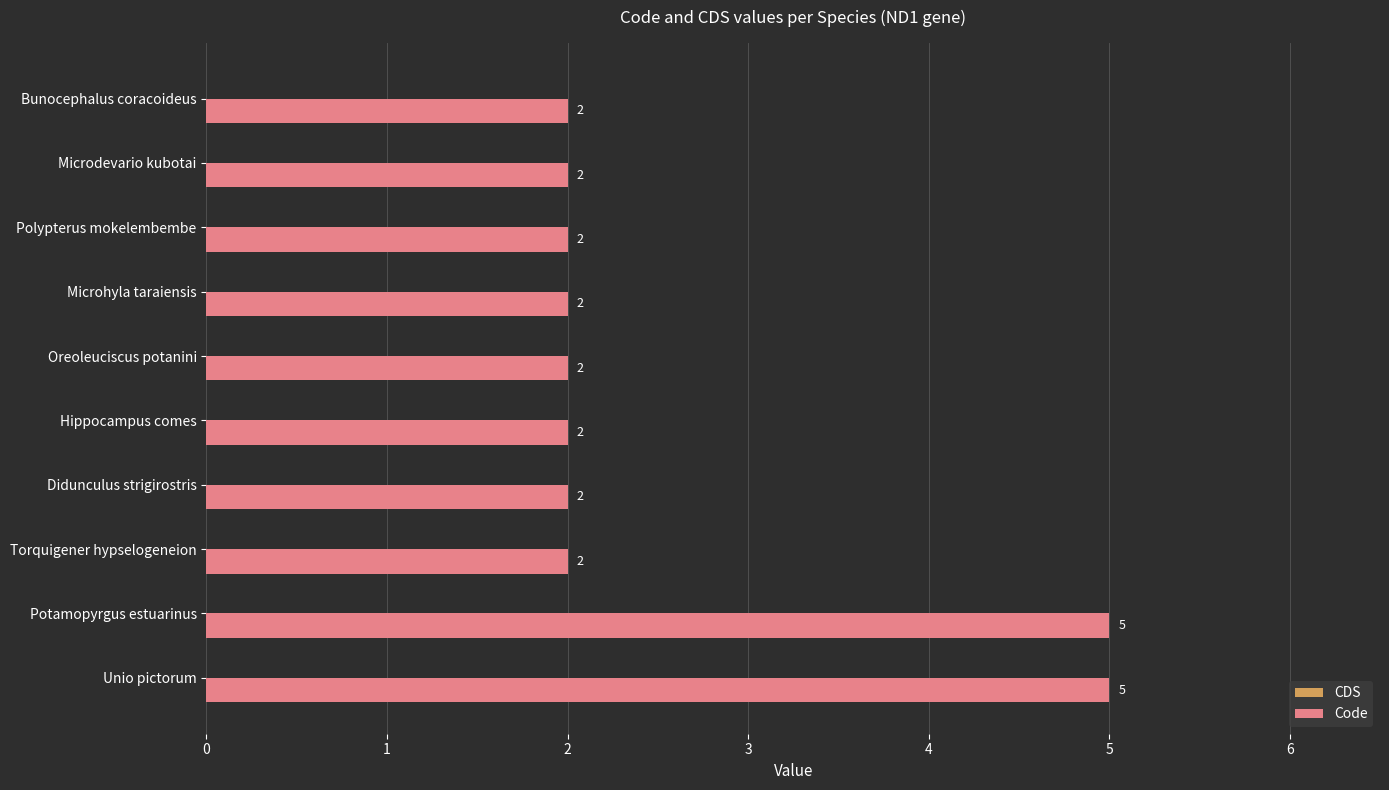

Are the bars horizontal?

Yes